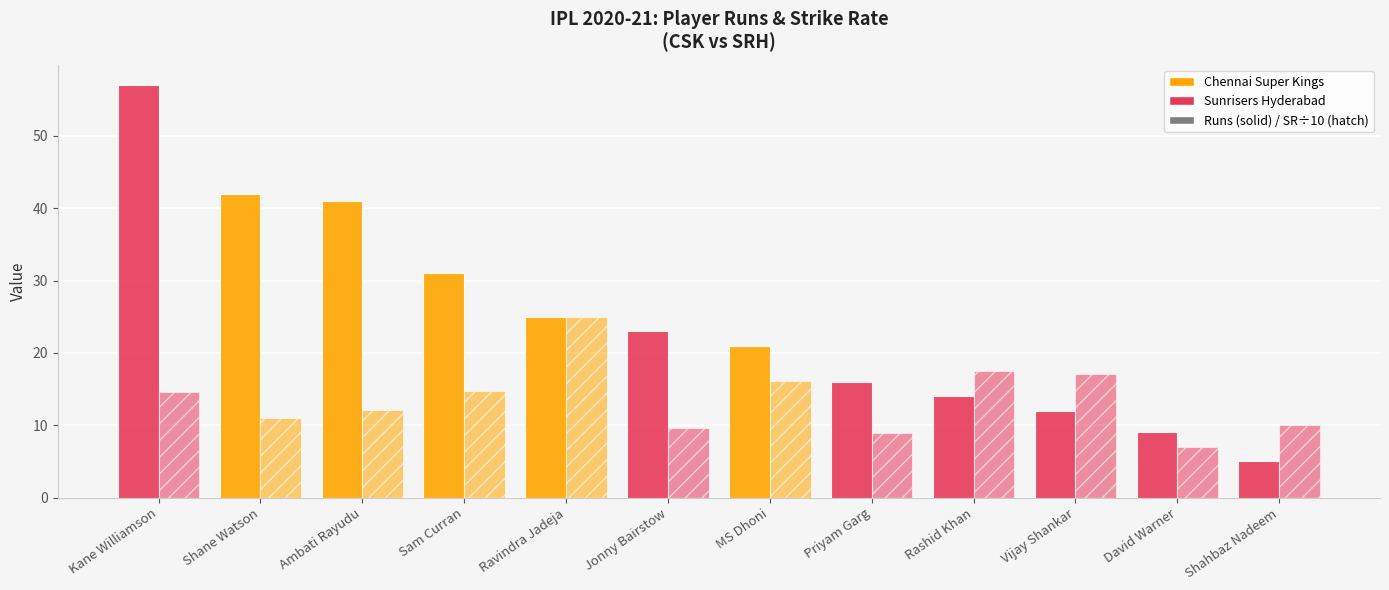

Does the chart contain any negative values?

No